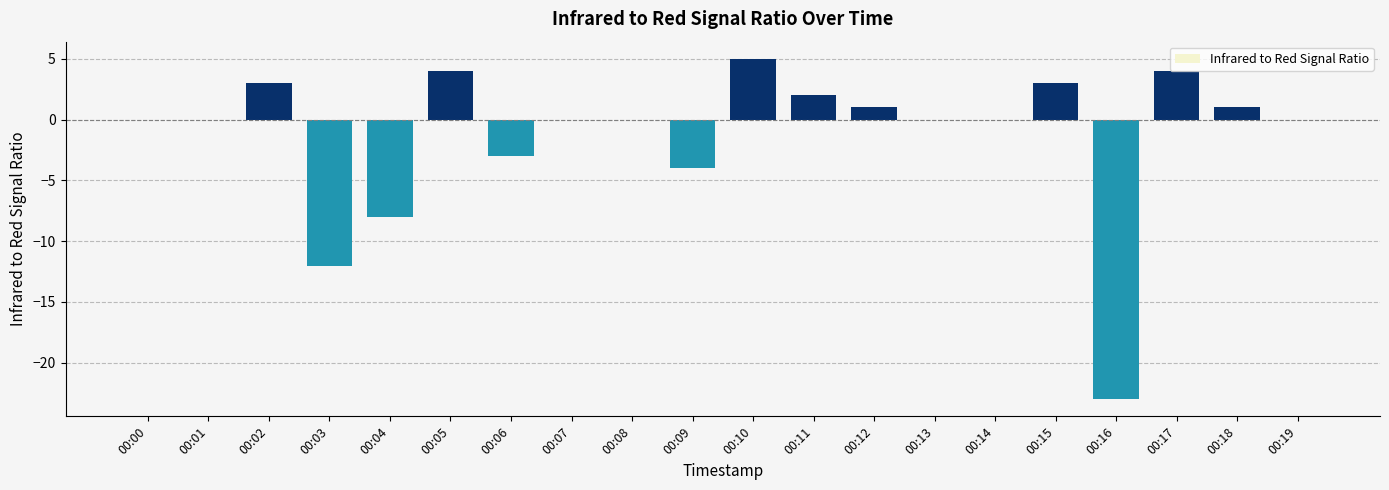

What is the maximum value shown in the chart?

5